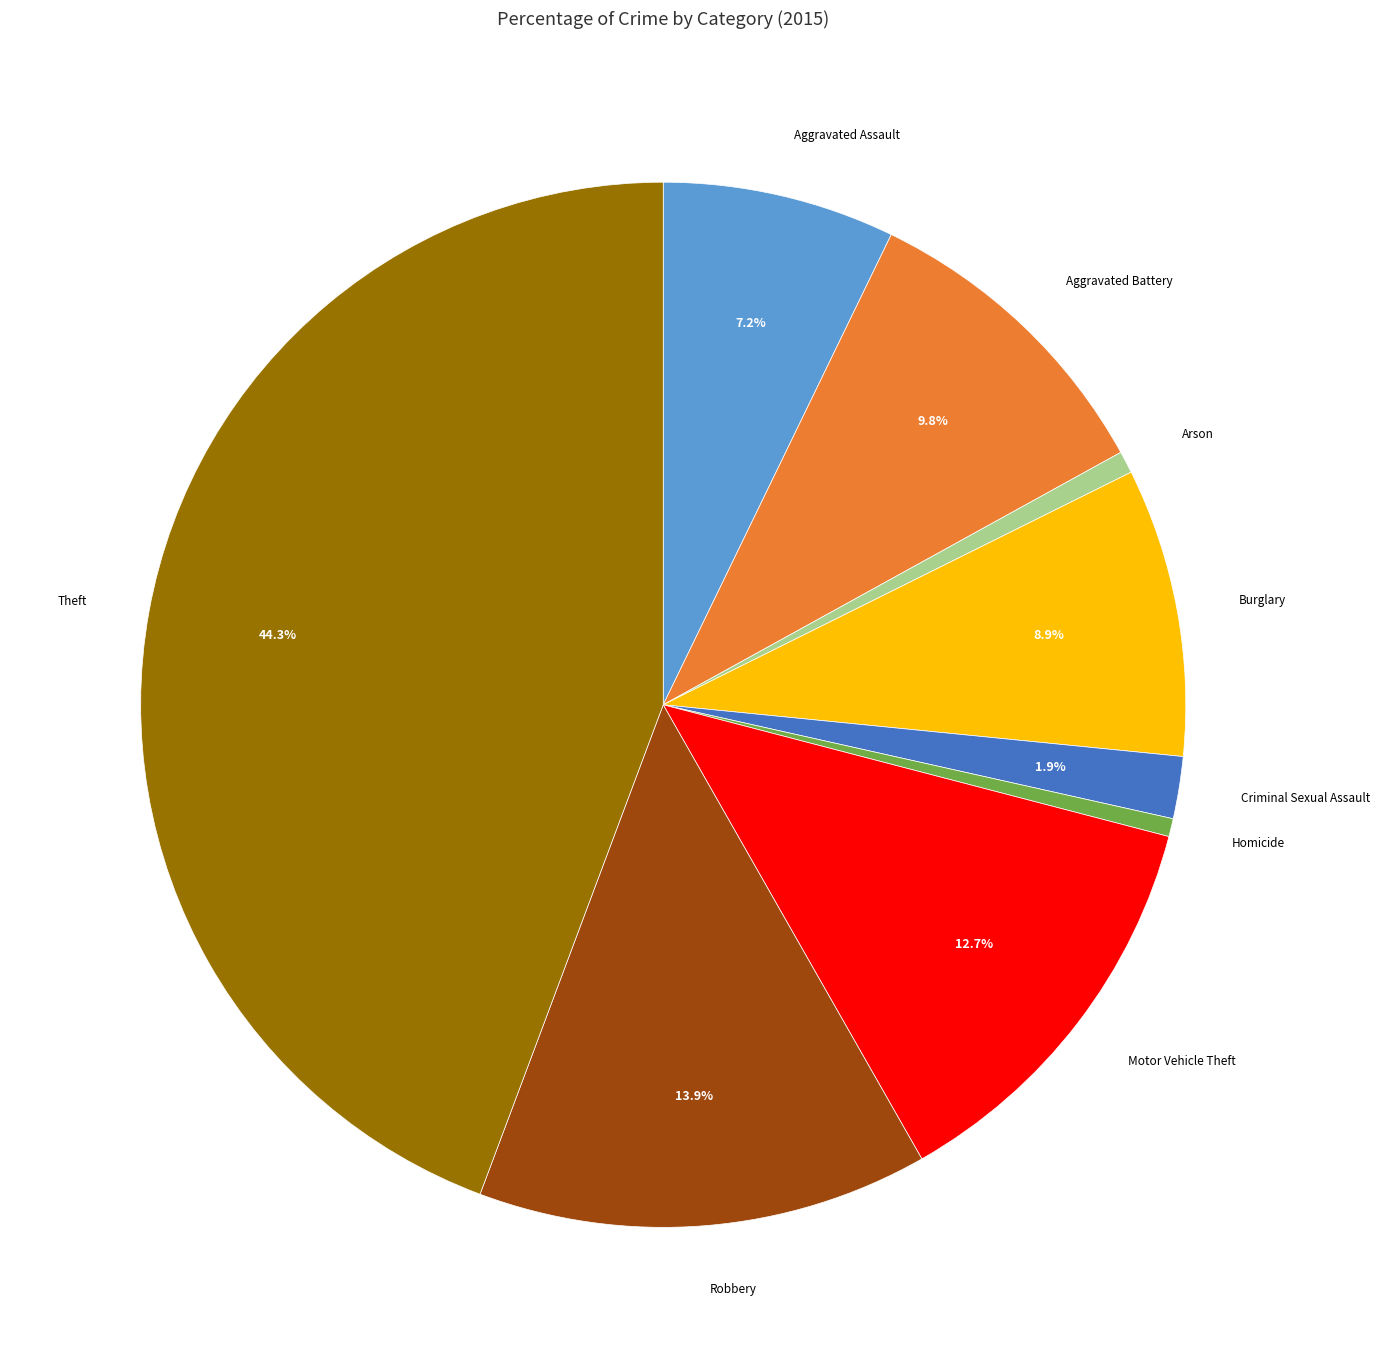

How many segments does this pie chart have?

9